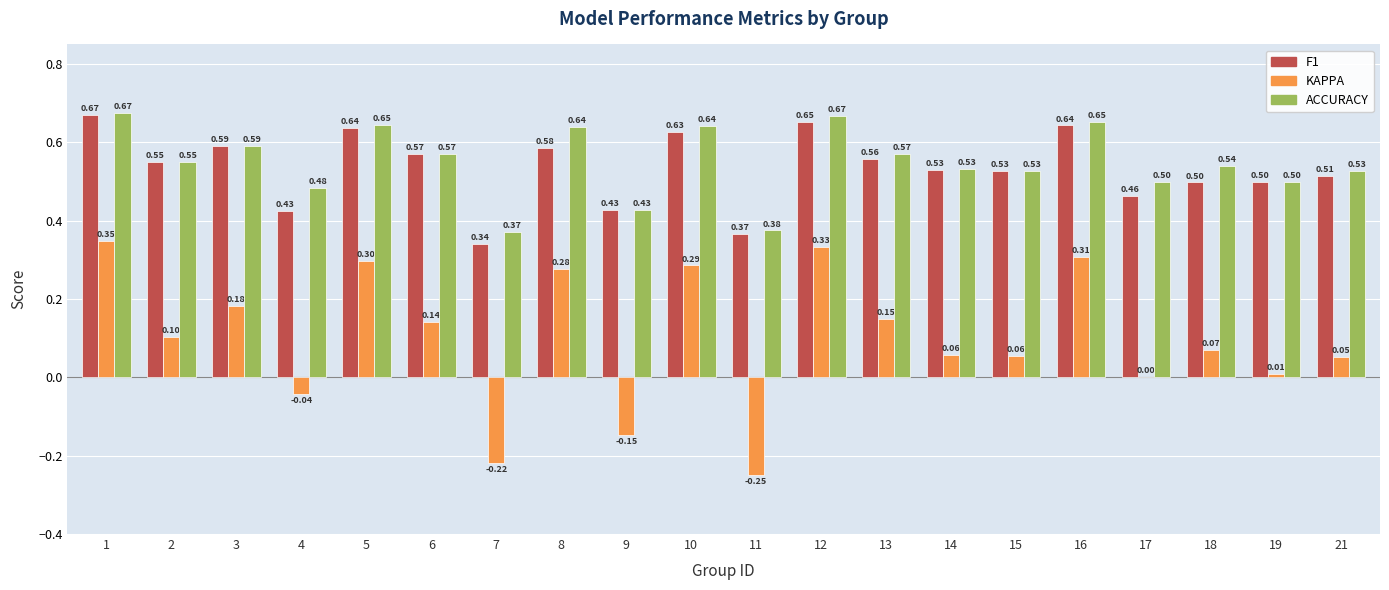

What is the total value across all series at 16?

1.6